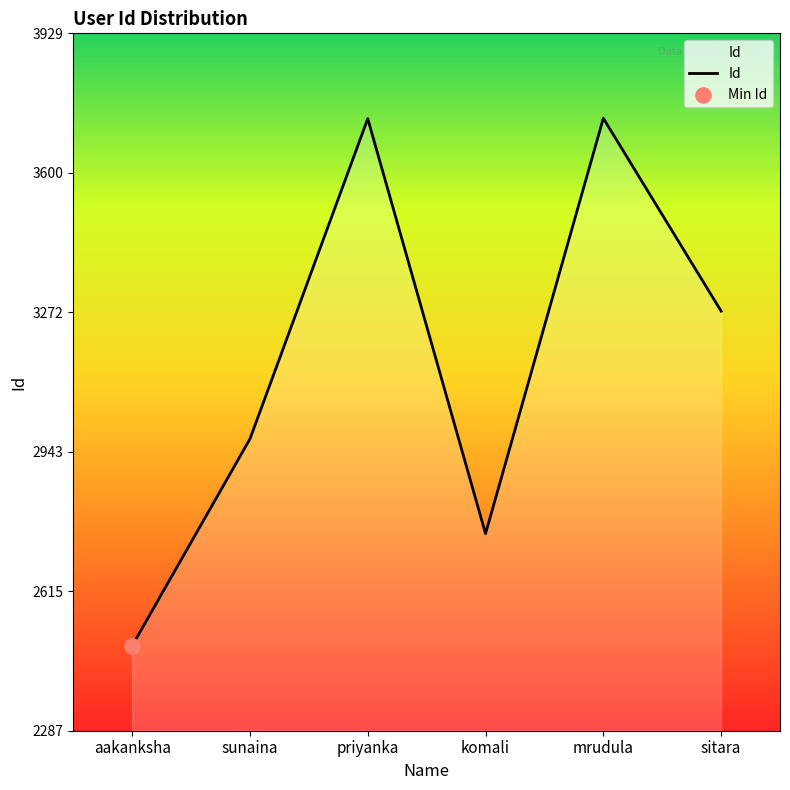

Between mrudula and sunaina, which is larger?

mrudula